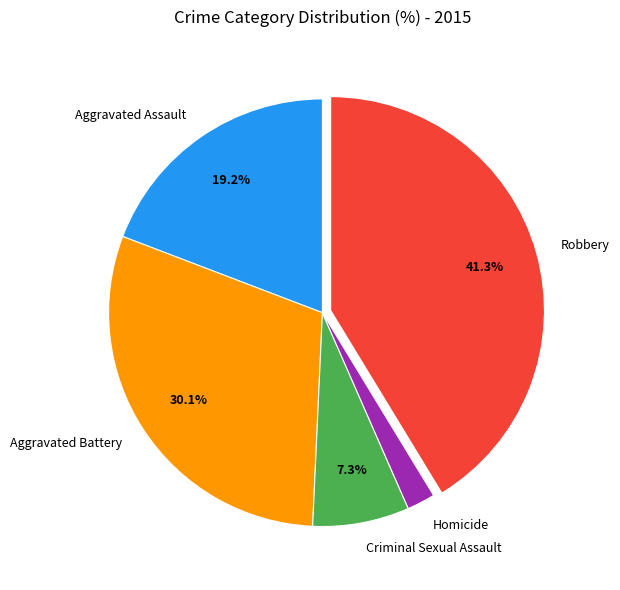

Which category has the smallest portion of the pie?

Homicide